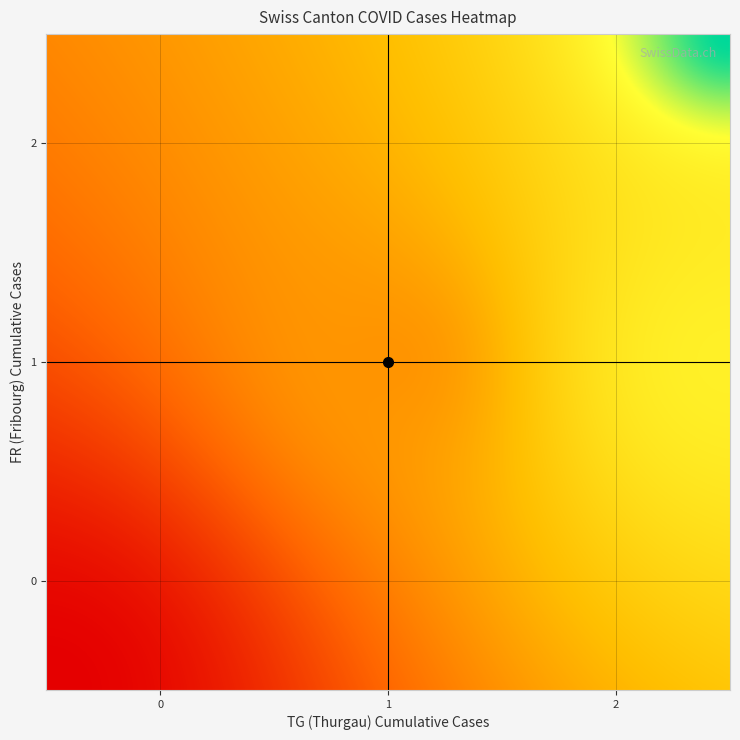

Count the number of data series in this chart.

3